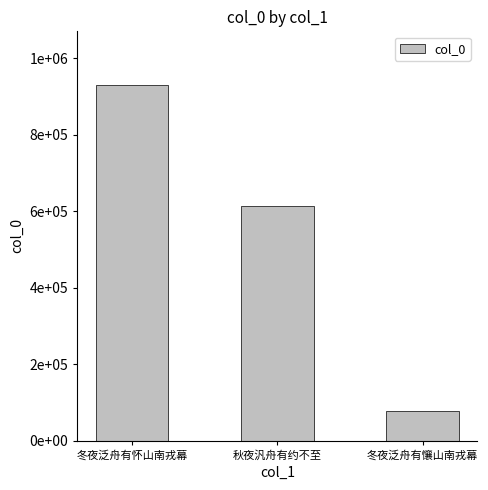

Where does the data first go above 613468?

冬夜泛舟有怀山南戎幕